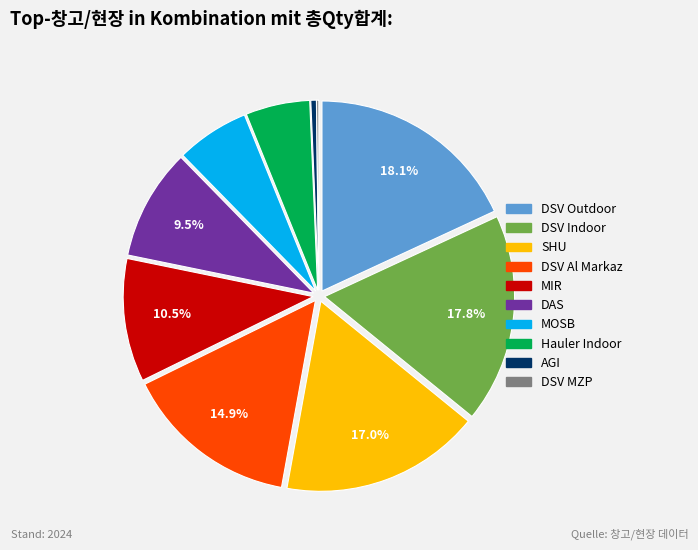

What is the ratio of the value at DSV Indoor to the value at SHU?

1.0